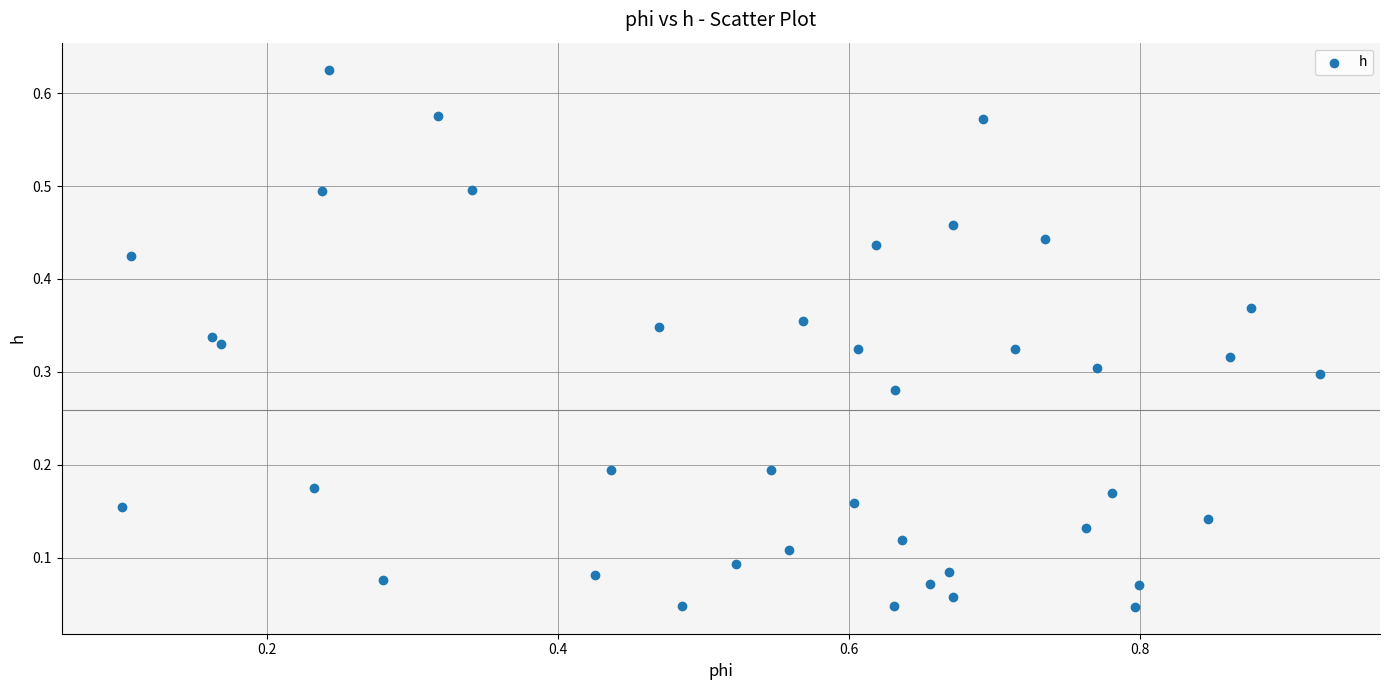

What is the range of X values (max minus min)?

0.8